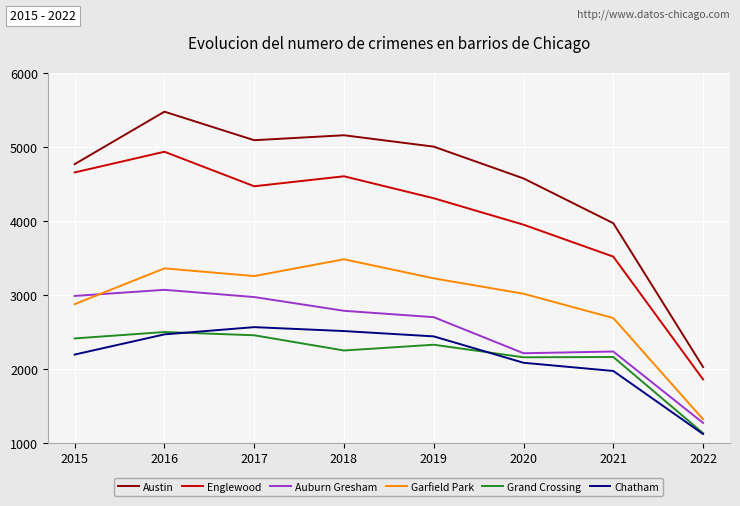

What is the sum of all Auburn Gresham values?

20239